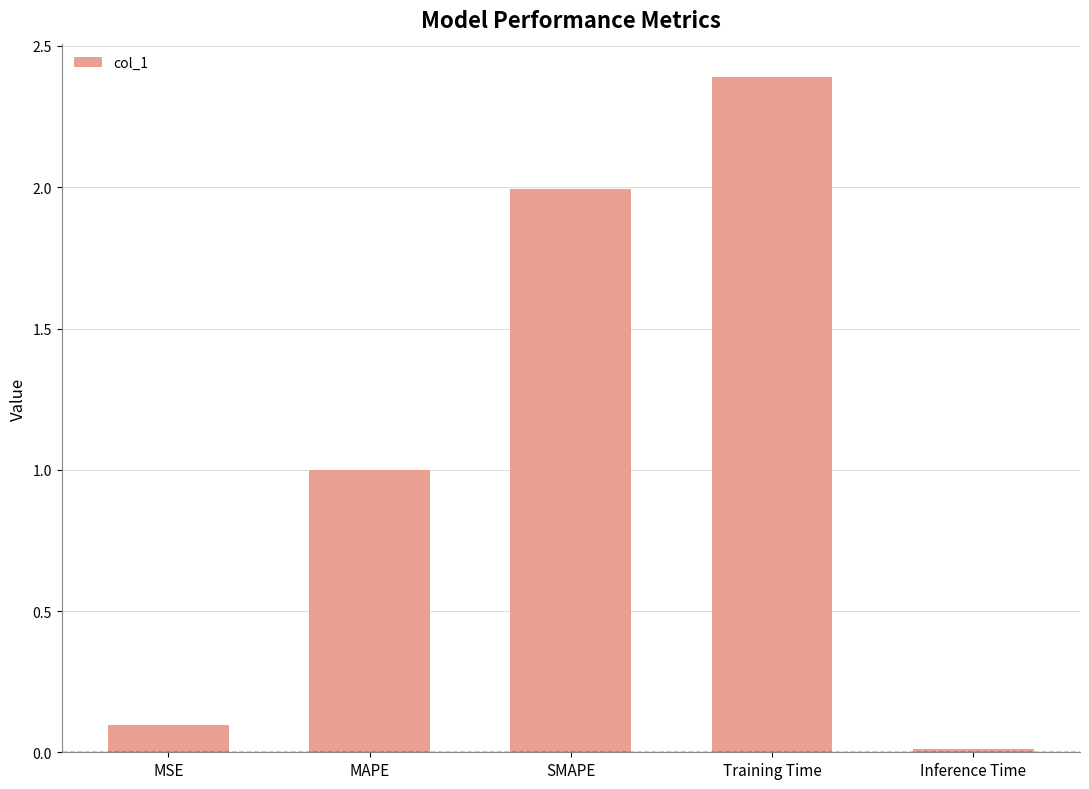

At which label is the value closest to 1?

MAPE